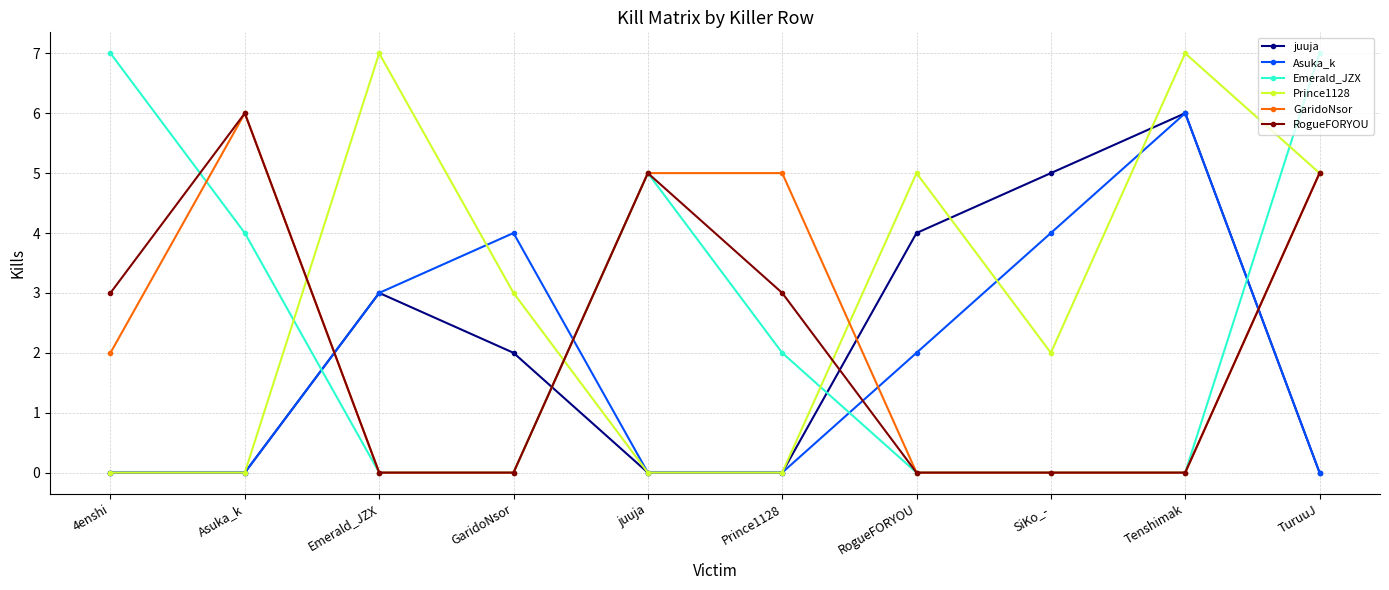

Which series changed the most between RogueFORYOU and TuruuJ?

Emerald_JZX